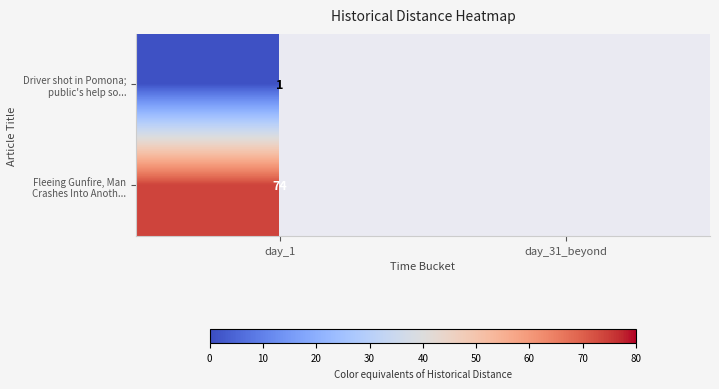

Is the value of Driver shot in Pomona; public's help so... at day_1 greater than the value of Fleeing Gunfire, Man Crashes Into Anoth... at day_1?

No